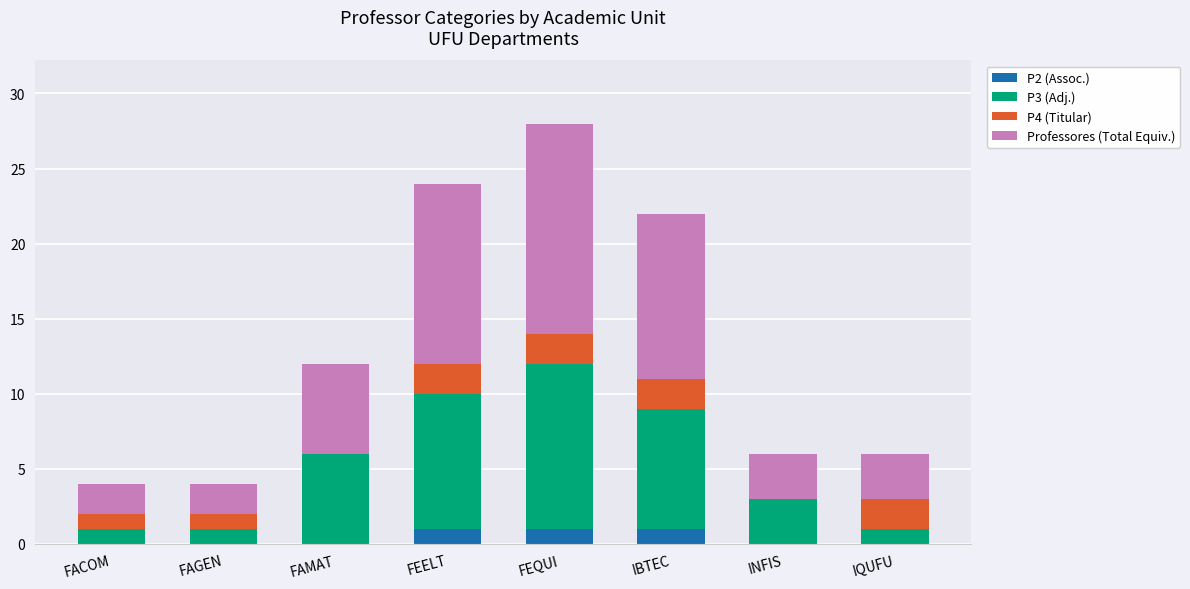

Is it true that P2 (Assoc.) equals 1 at IBTEC?

True